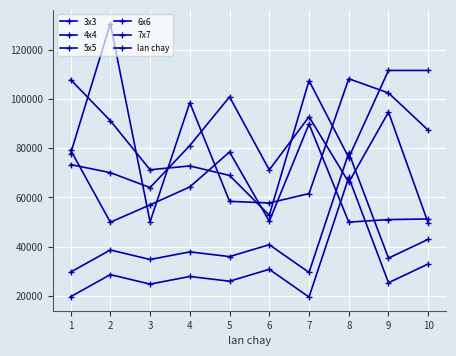

Does the chart have visible grid lines?

Yes